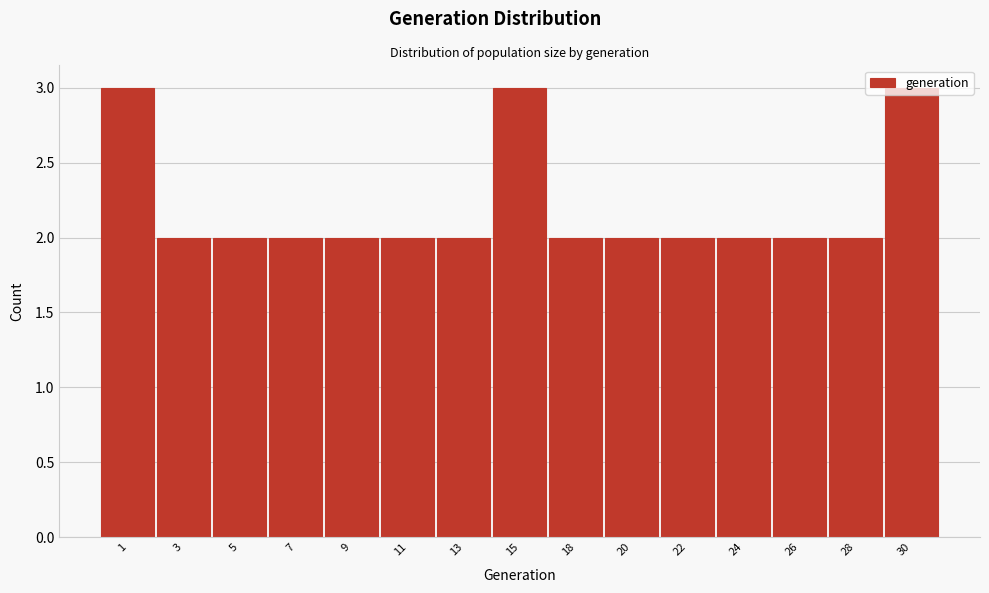

What is the change in value from 3 to 15?

+1